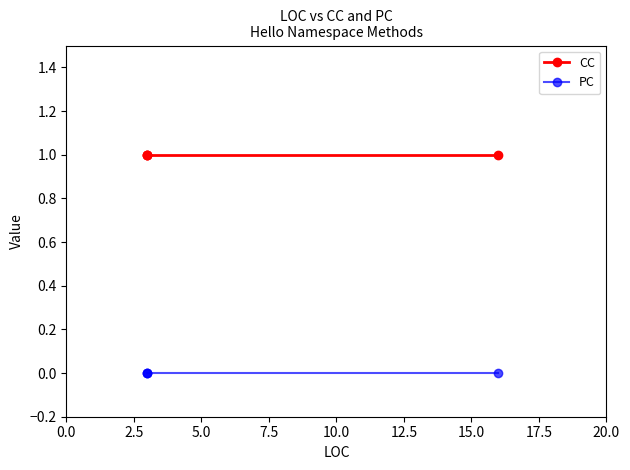

True or false: CC and PC cross at least once.

False